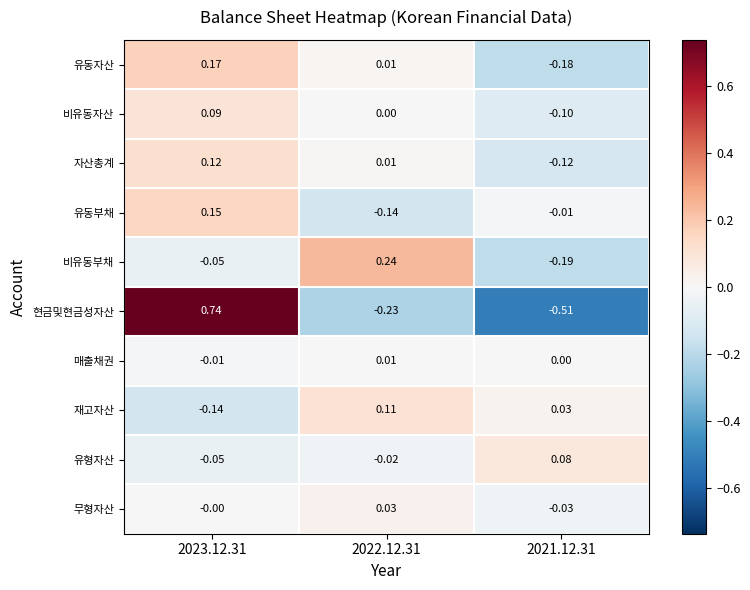

Which series has the largest range (max minus min)?

현금및현금성자산